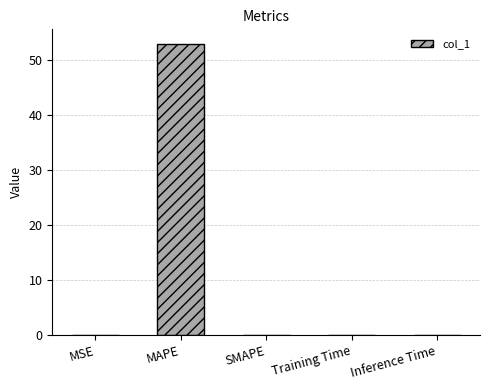

Which has a higher value, SMAPE or MAPE?

MAPE